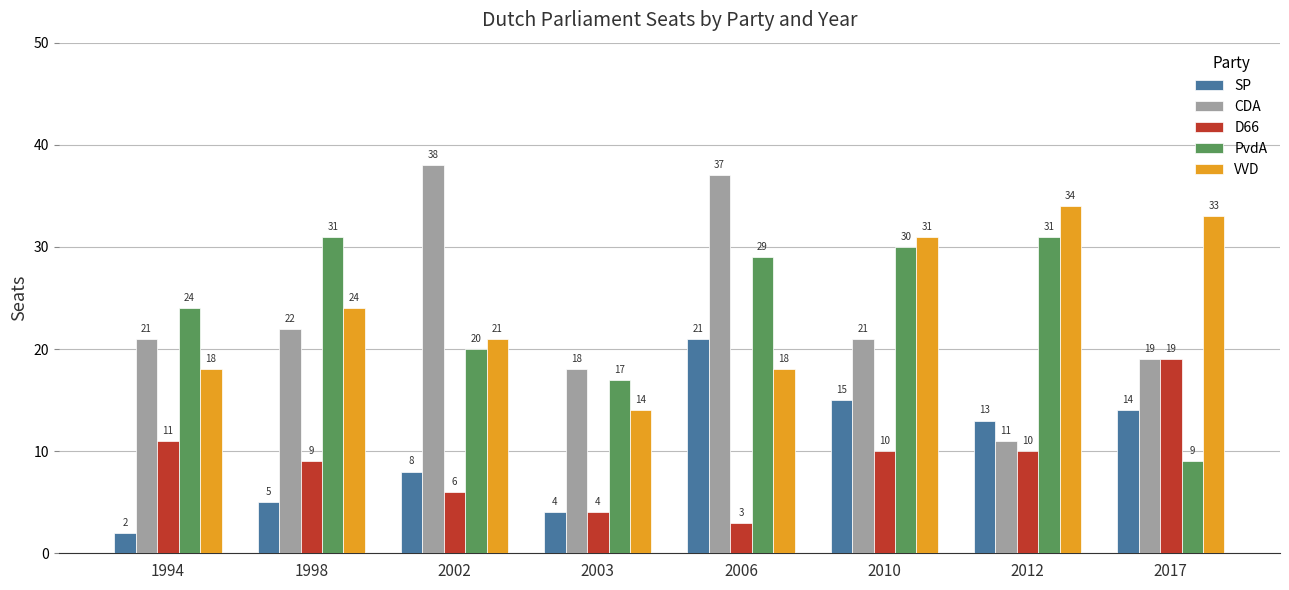

How many bars are there in total?

40